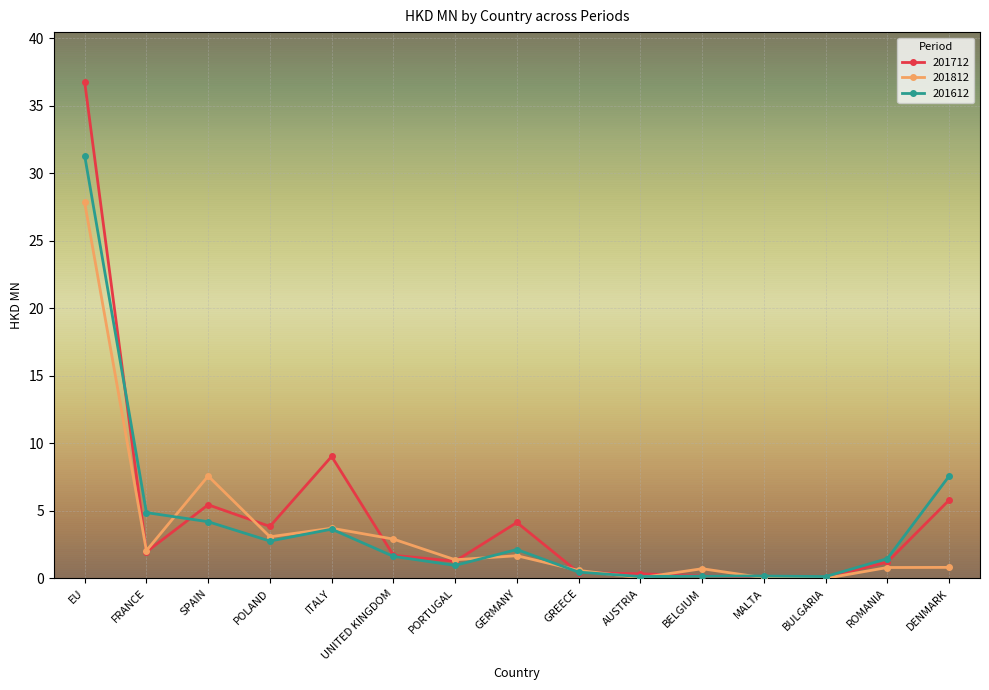

At which label does 201612 reach its peak?

EU